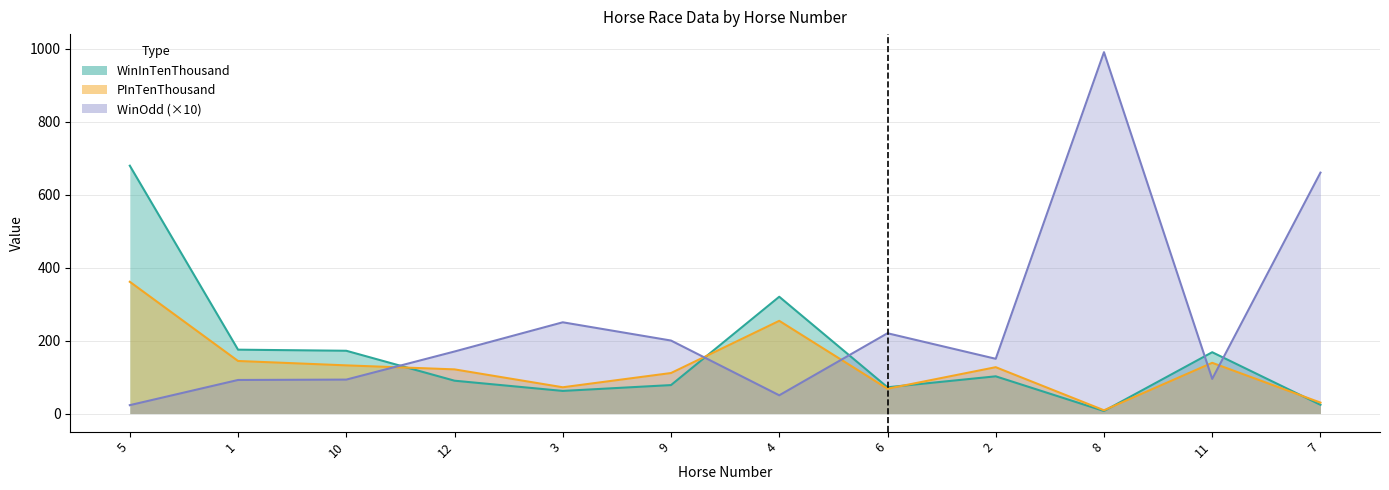

How many intersections are there between WinOdd and WinInTenThousand?

5